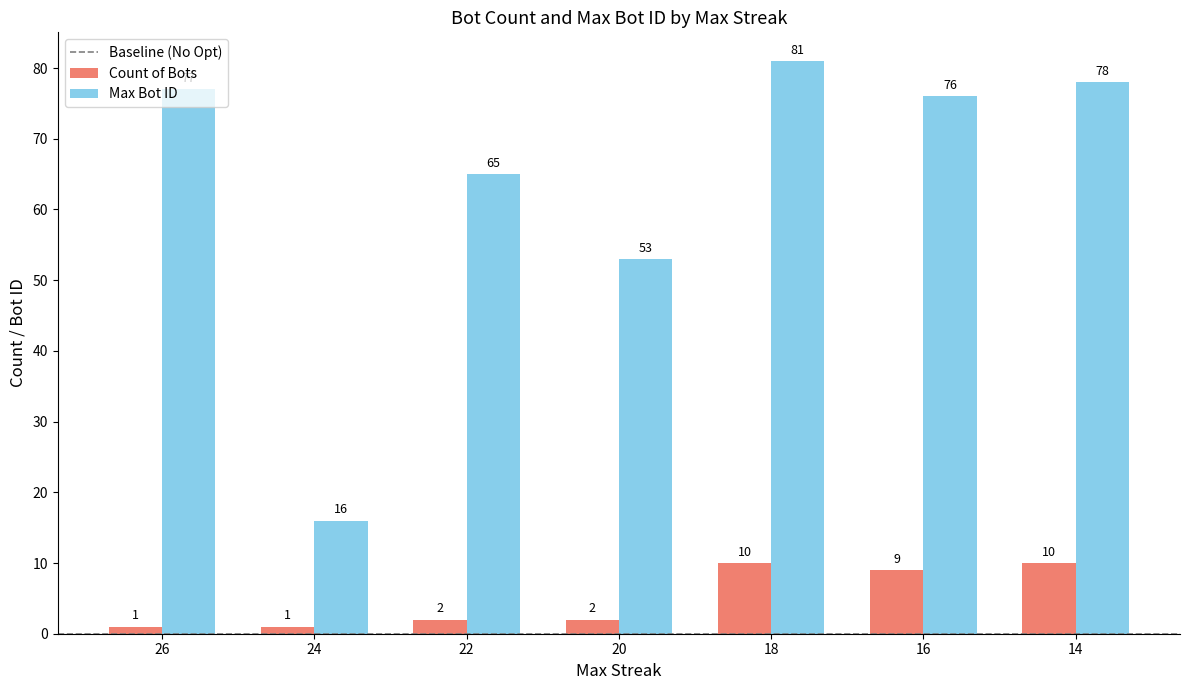

At which category is the sum across all series the highest?

18